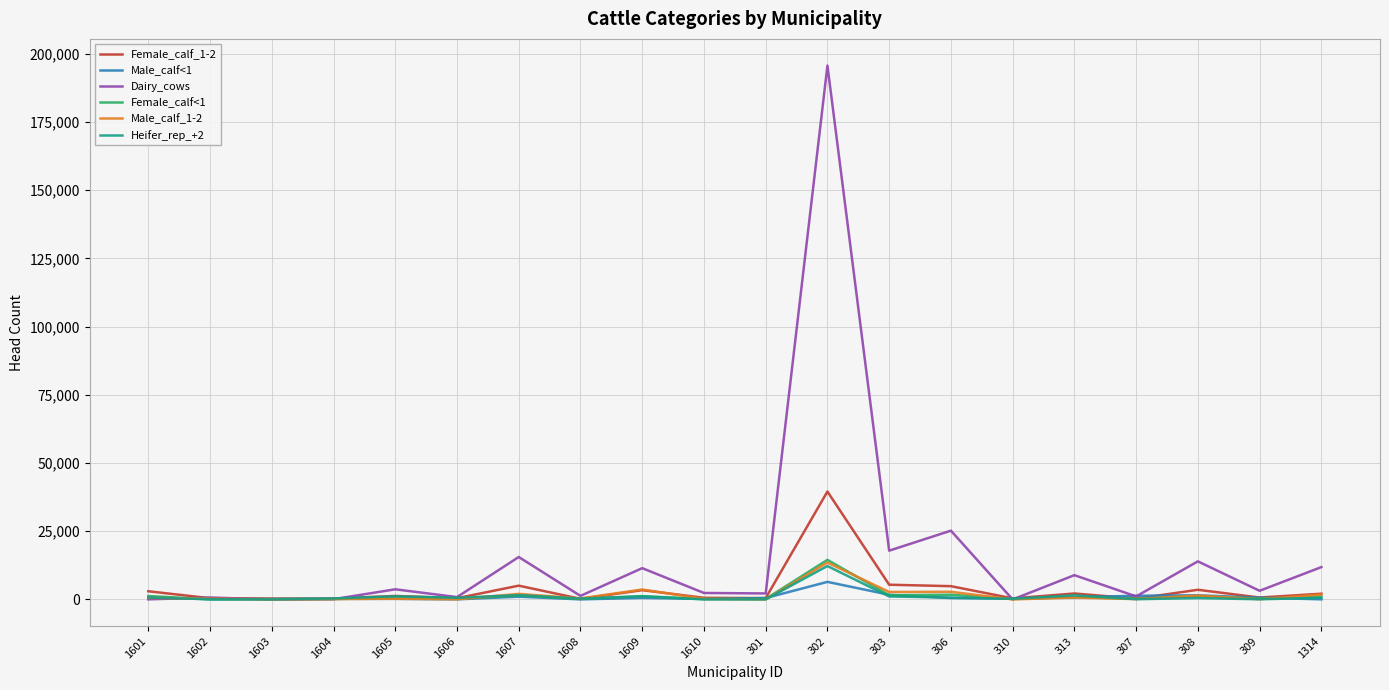

At how many categories does at least one series exceed 188150?

1